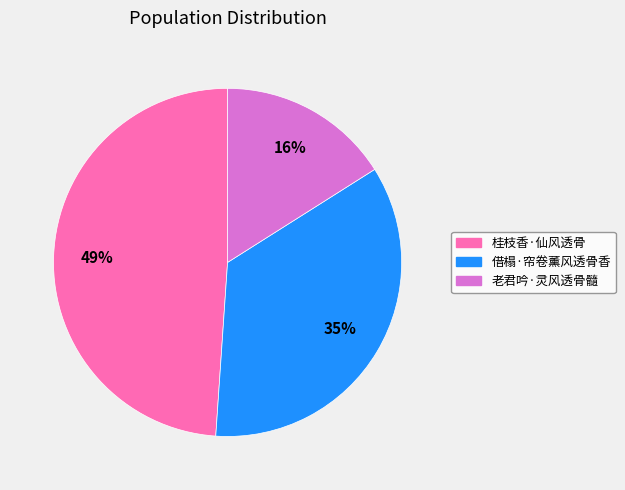

The 老君吟·灵风透骨髓 slice represents 9% of the pie. True or false?

False